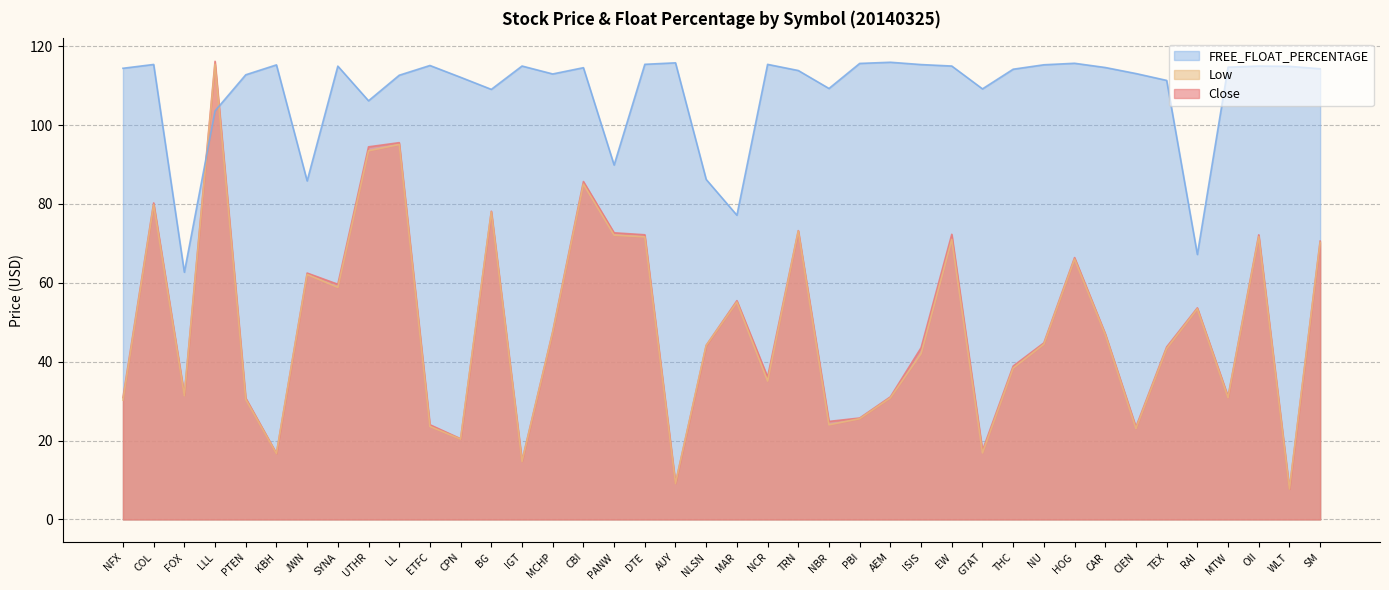

Where is the first local minimum for Close?

FOX